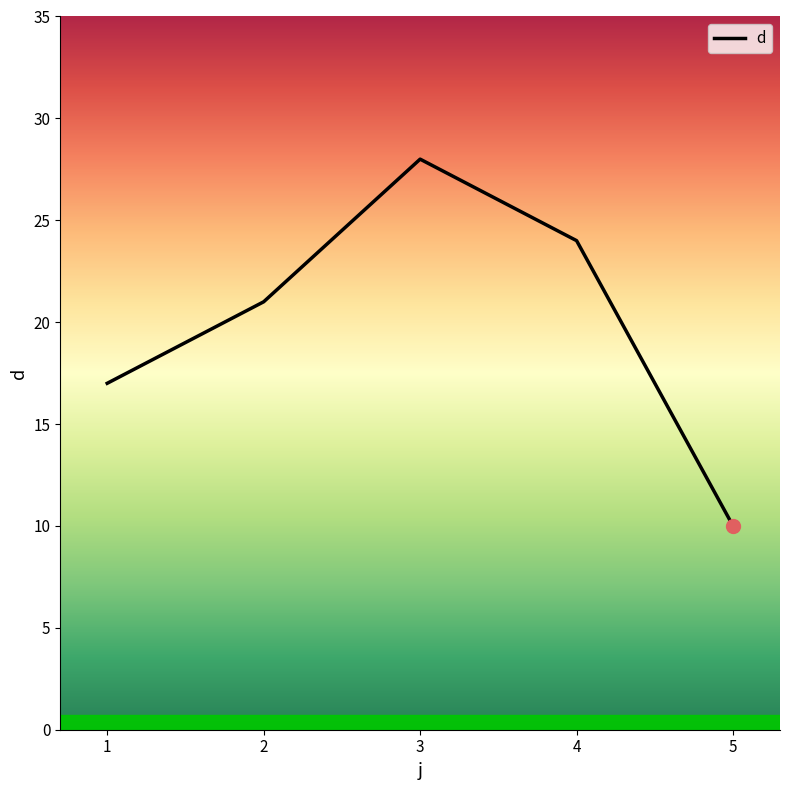

Is this an area chart (filled region under the line)?

No